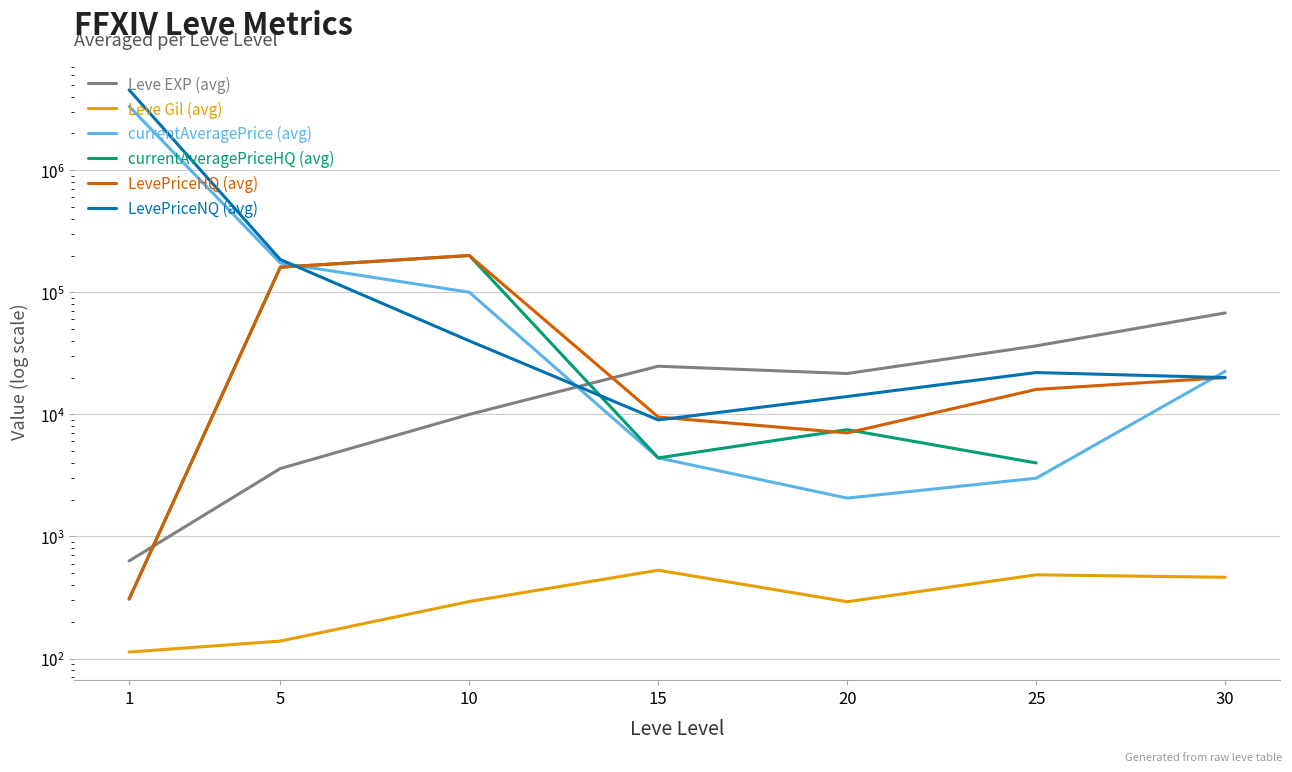

True or false: Leve EXP (avg) has more than 2 interior local peaks.

False